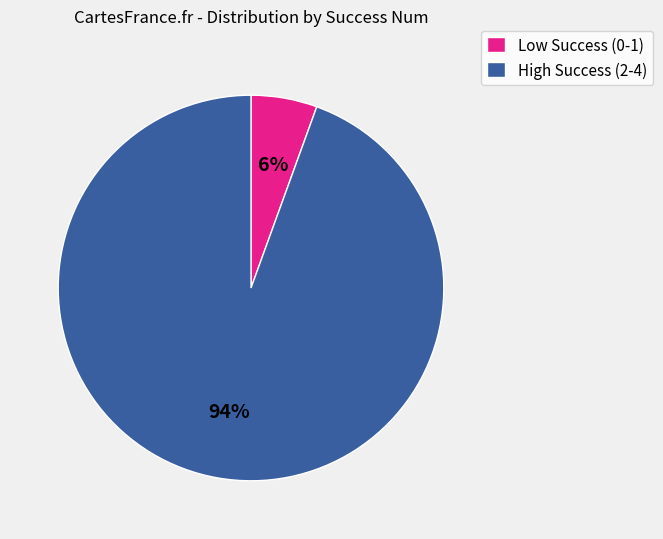

What is the majority slice?

High Success (2-4)